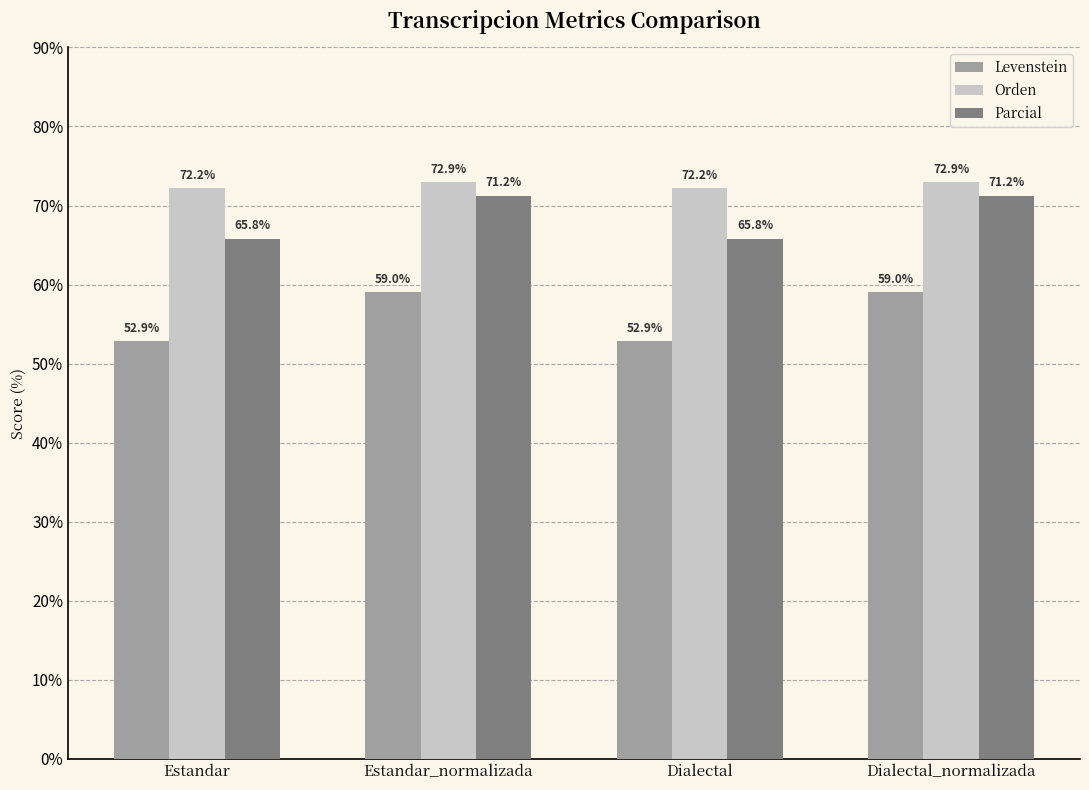

What are all the series names shown in the legend?

Levenstein, Orden, Parcial